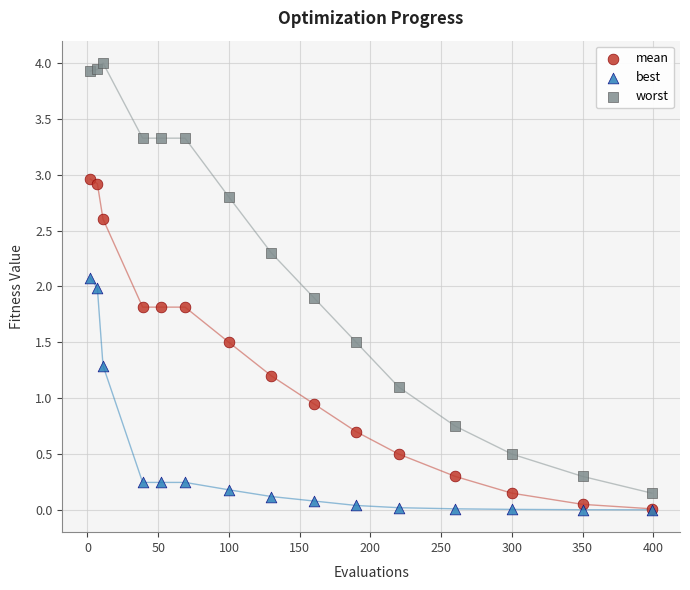

In the best series, what Y value is closest to 1?

1.3